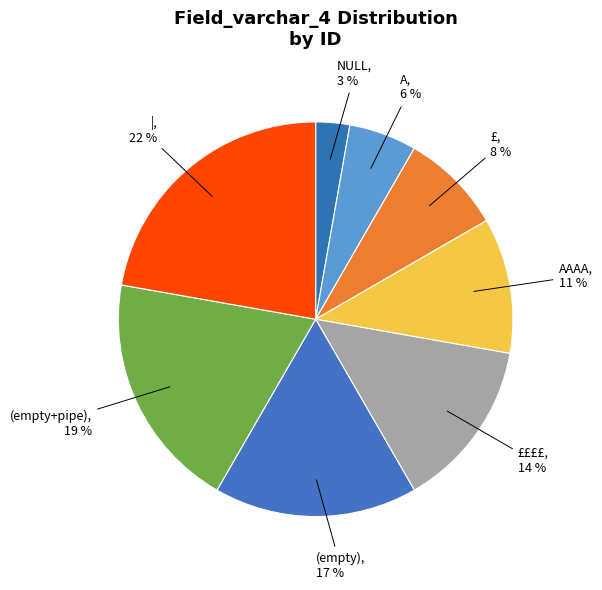

Count the number of slices in the pie.

8